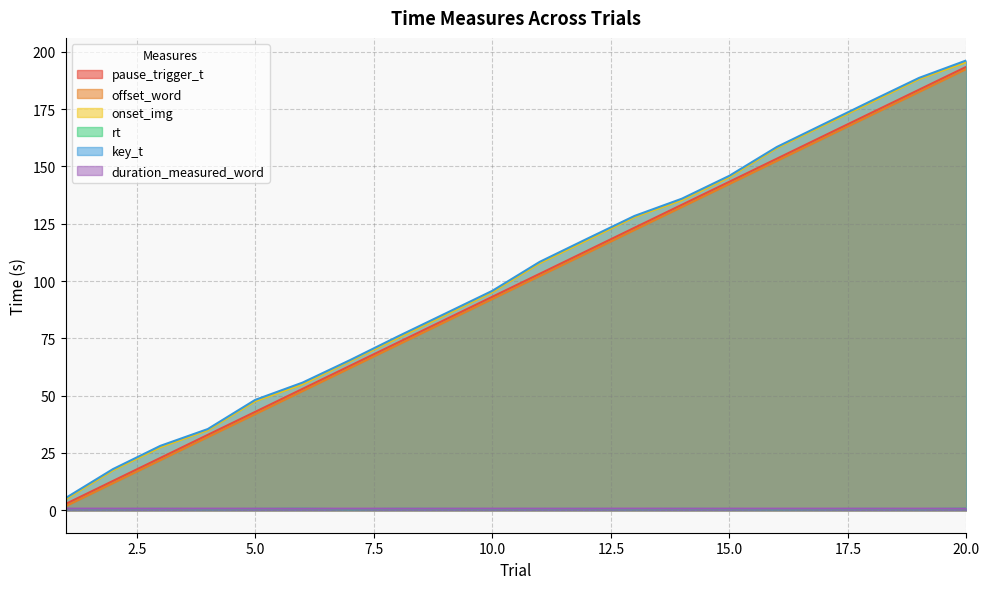

Between 14 and 16, which is larger?

16